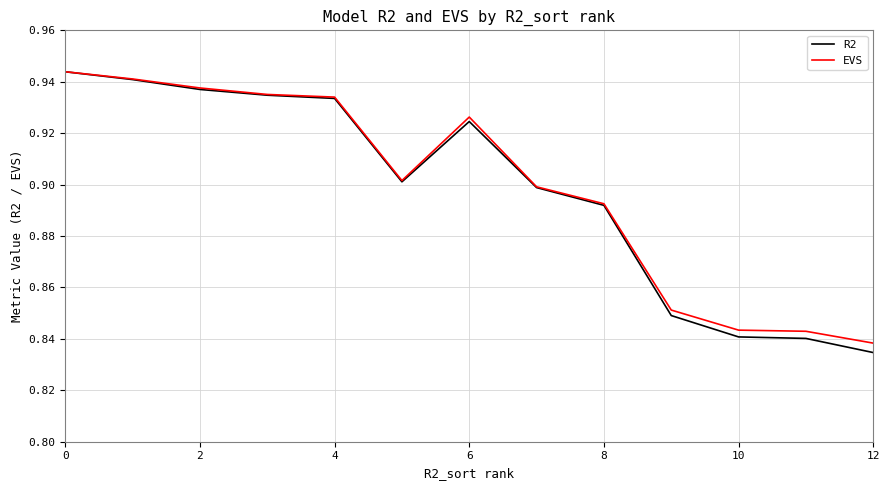

Count the number of categories in the chart.

13